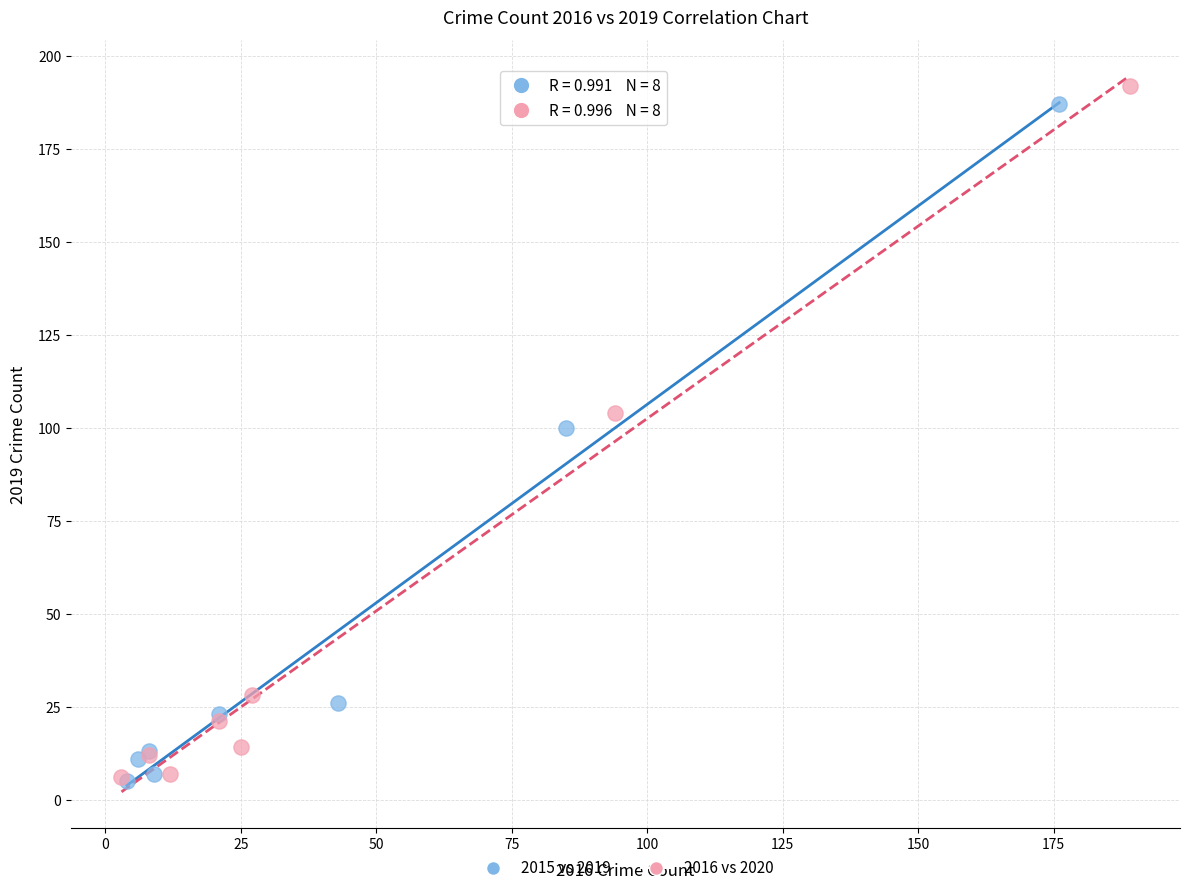

Which series reaches the maximum Y coordinate?

2016 vs 2020